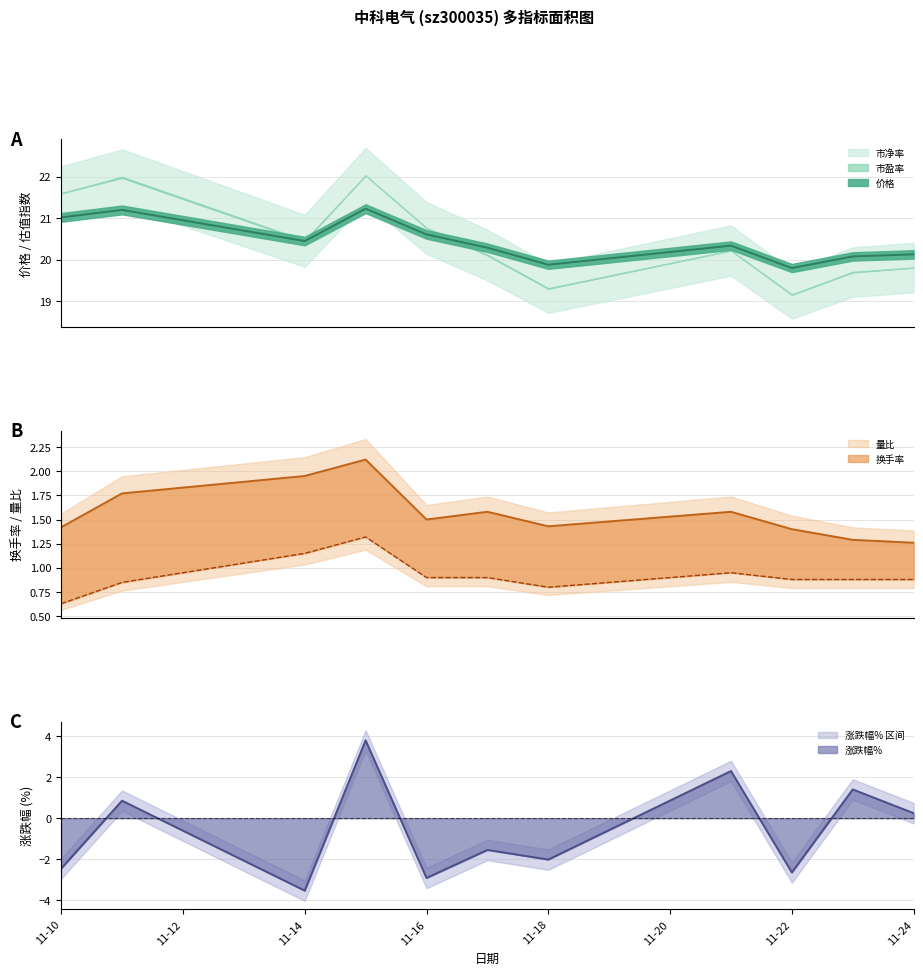

How many lines are shown in the chart?

3